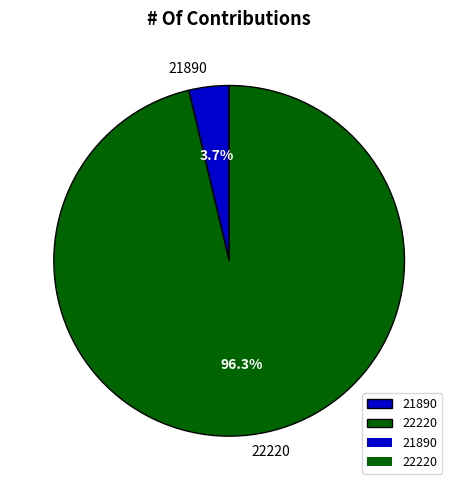

Which category has the biggest portion of the pie?

22220